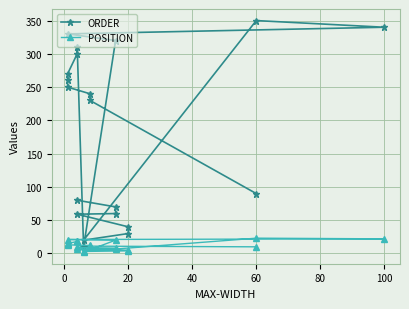

List the series in order of their overall mean, lowest first.

POSITION, ORDER